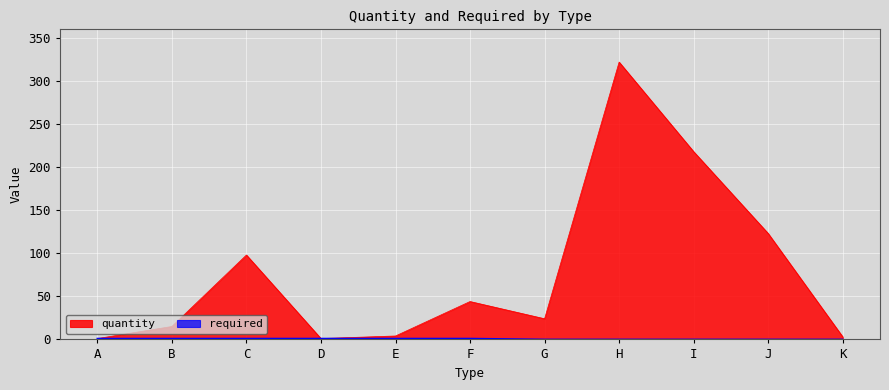

True or false: required has more than 2 points higher than both neighbors.

False